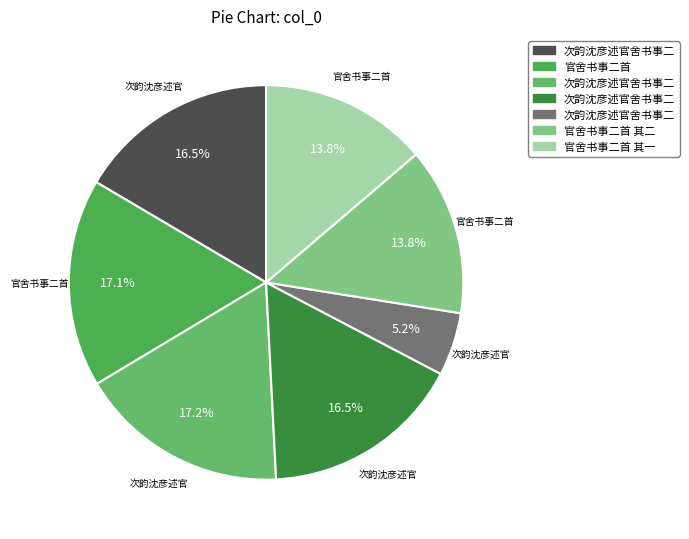

Rank the categories by value from lowest to highest.

次韵沈彦述官舍书事二绝, 官舍书事二首 其二, 官舍书事二首 其一, 次韵沈彦述官舍书事二绝 其一, 次韵沈彦述官舍书事二绝 其二, 官舍书事二首, 次韵沈彦述官舍书事二绝